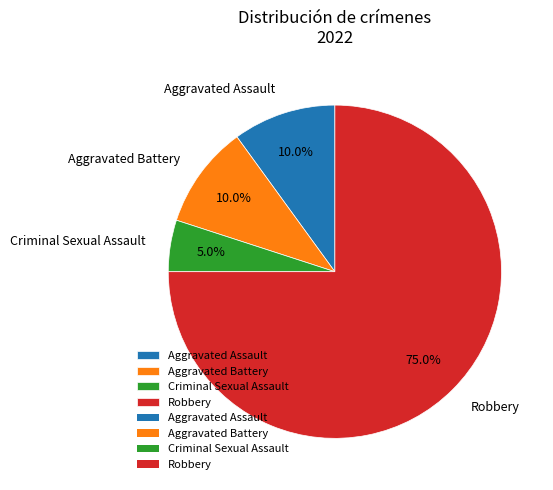

True or false: Aggravated Battery accounts for 10% of the total.

True